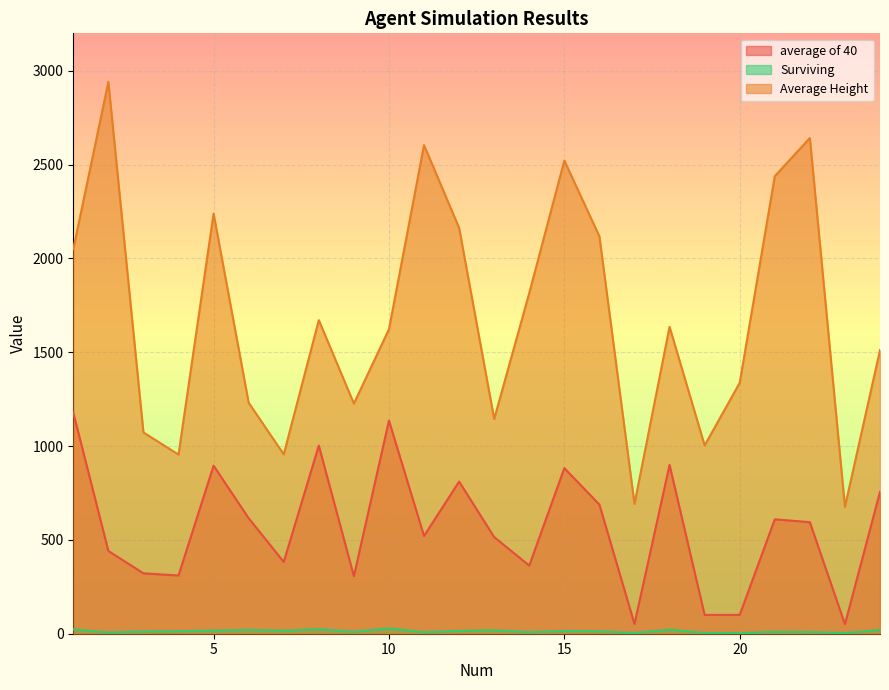

Which category has the highest value in the average of 40 series?

1